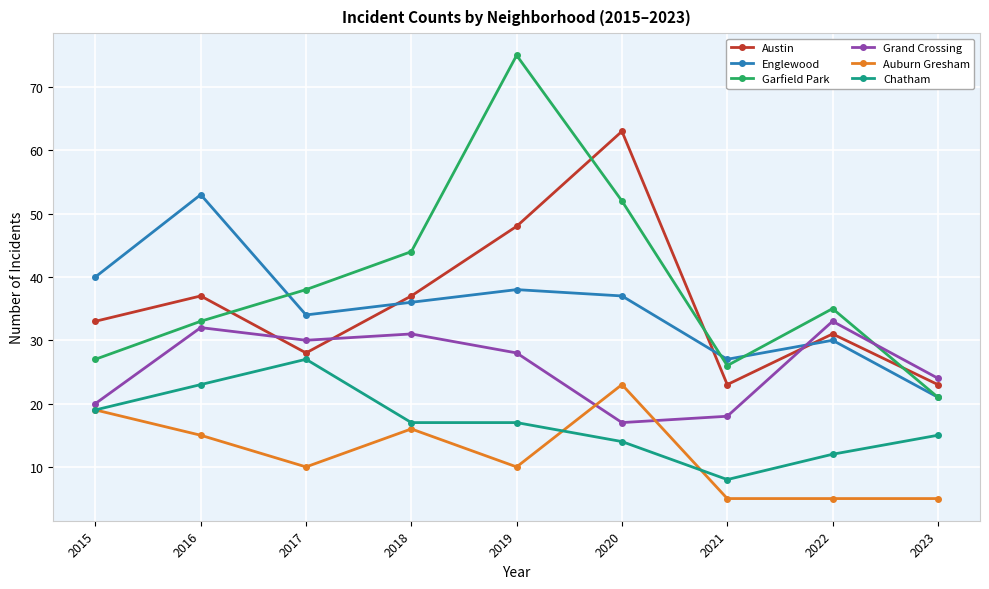

At which category does Grand Crossing reach its first local peak?

2016